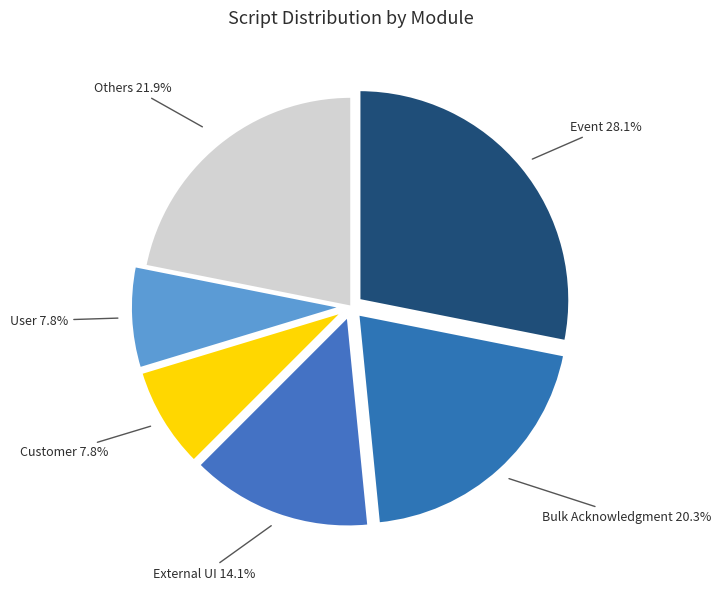

Does any single category account for the majority?

No